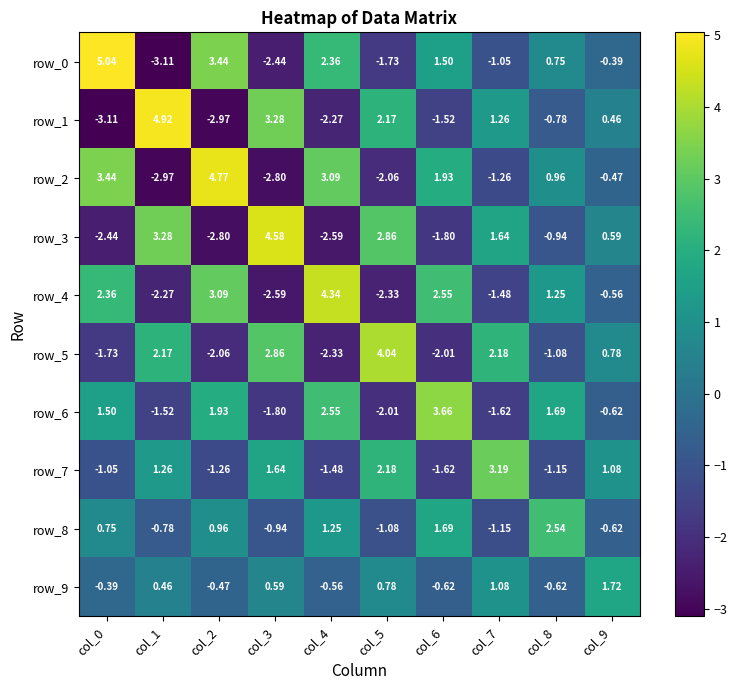

Rank the categories by row_9 value from highest to lowest.

col_9, col_7, col_5, col_3, col_1, col_0, col_2, col_4, col_8, col_6